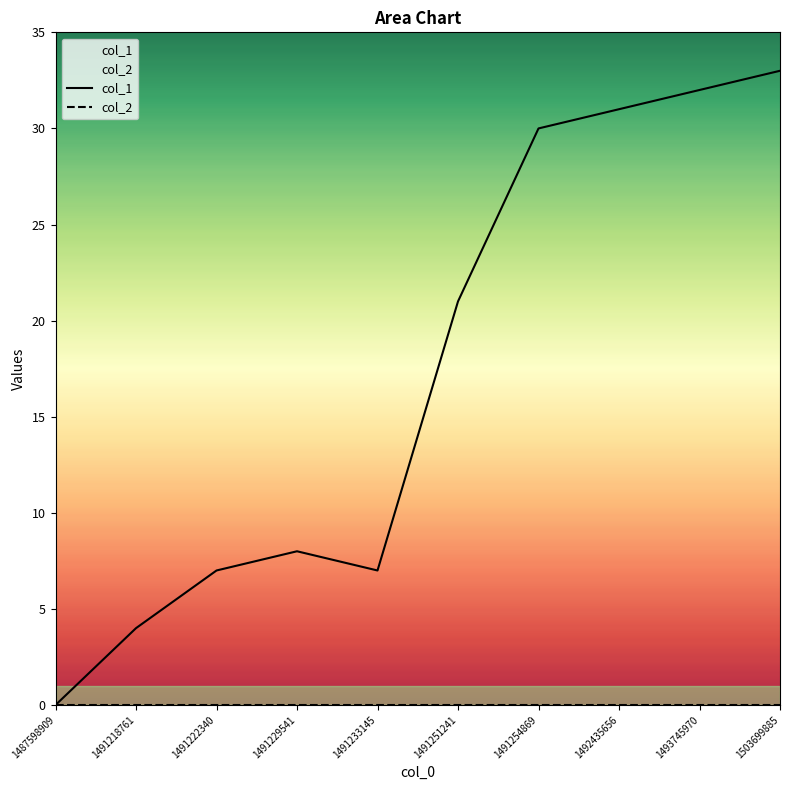

What is the value of the col_1 point at the 7th from the left?

30